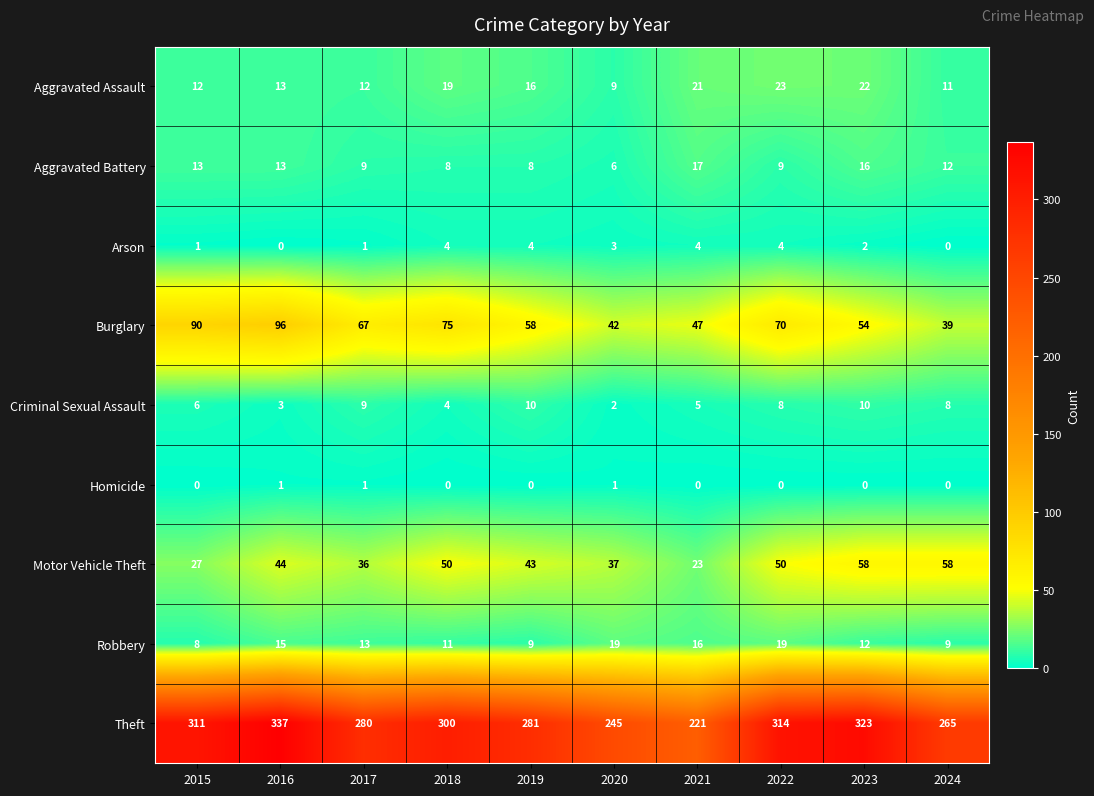

Which series changed the most between 2017 and 2019?

Burglary